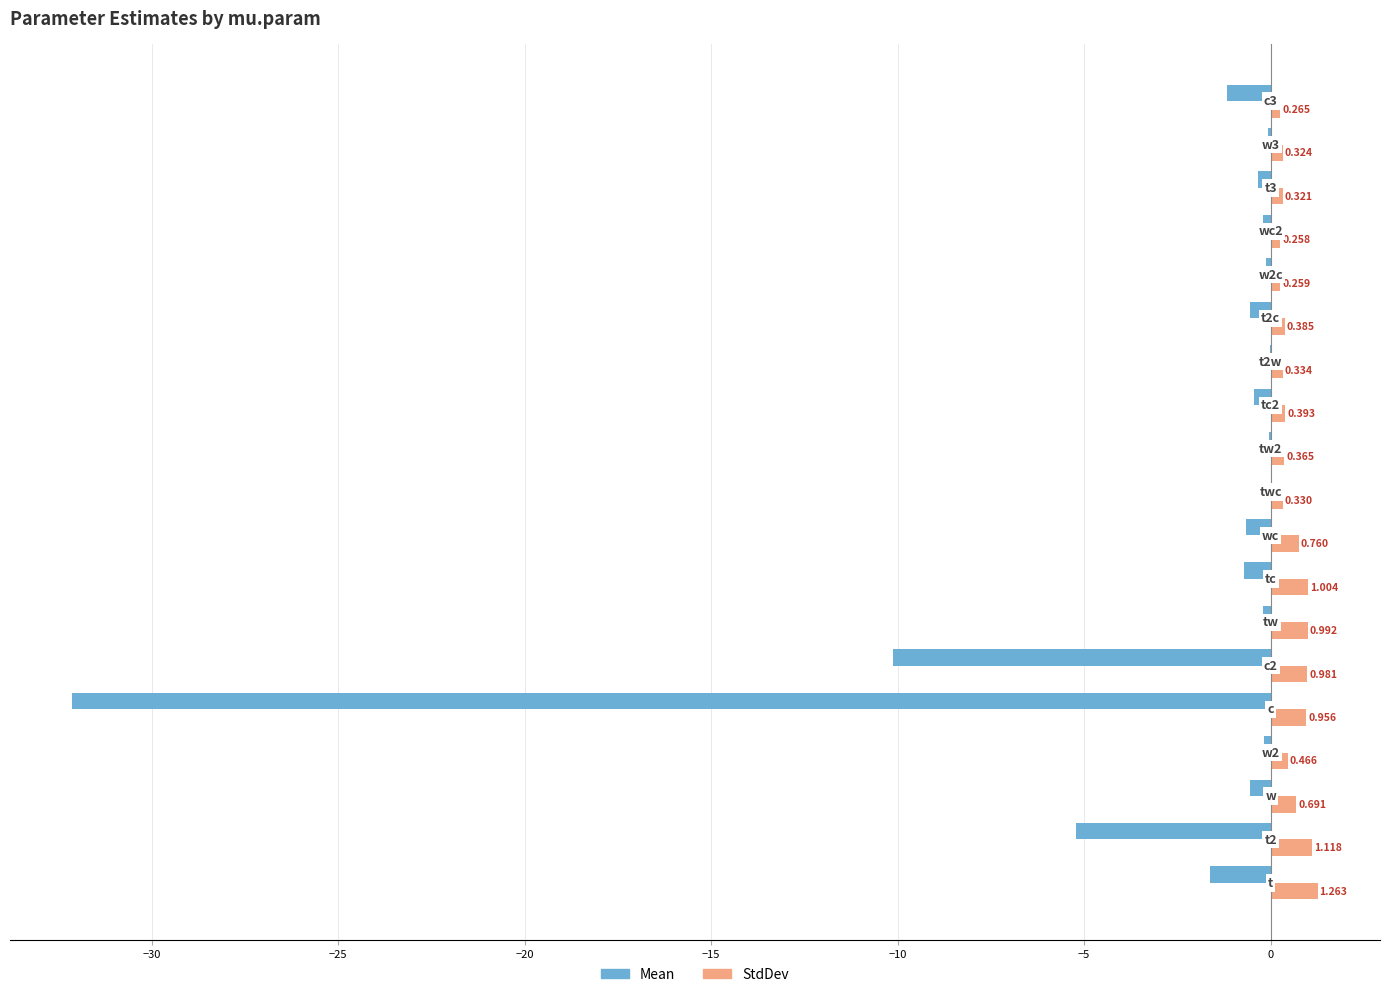

How many categories are shown in the chart?

19